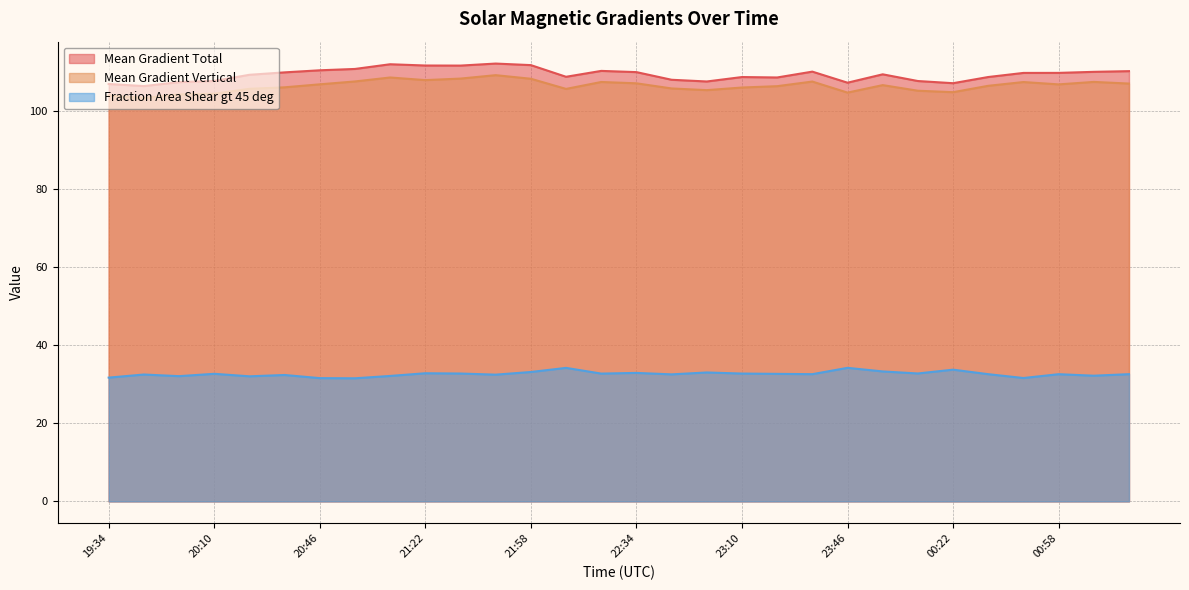

List the labels in order of Mean Gradient Total value, largest first.

21:46, 21:10, 21:58, 21:22, 21:34, 20:58, 20:46, 22:22, 01:22, 23:34, 01:10, 22:34, 20:34, 00:58, 00:46, 23:58, 20:22, 22:10, 00:34, 23:10, 23:22, 22:46, 20:10, 00:10, 22:58, 19:58, 23:46, 00:22, 19:34, 19:46